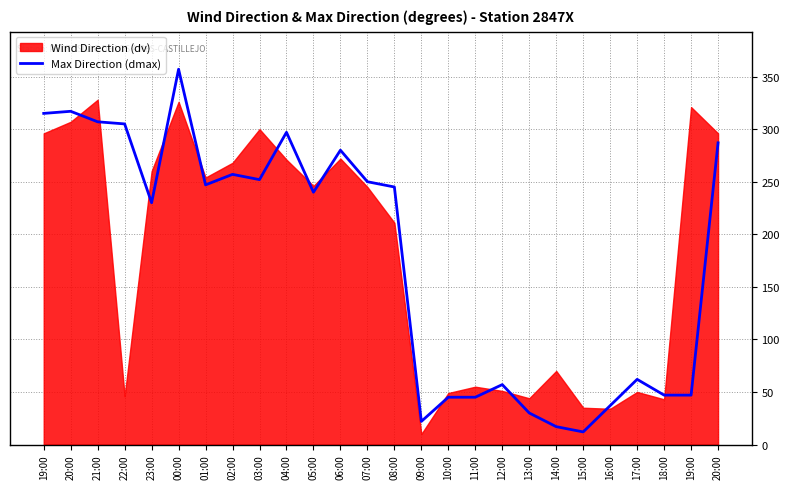

What is the label of the 11th point from the right?

10:00